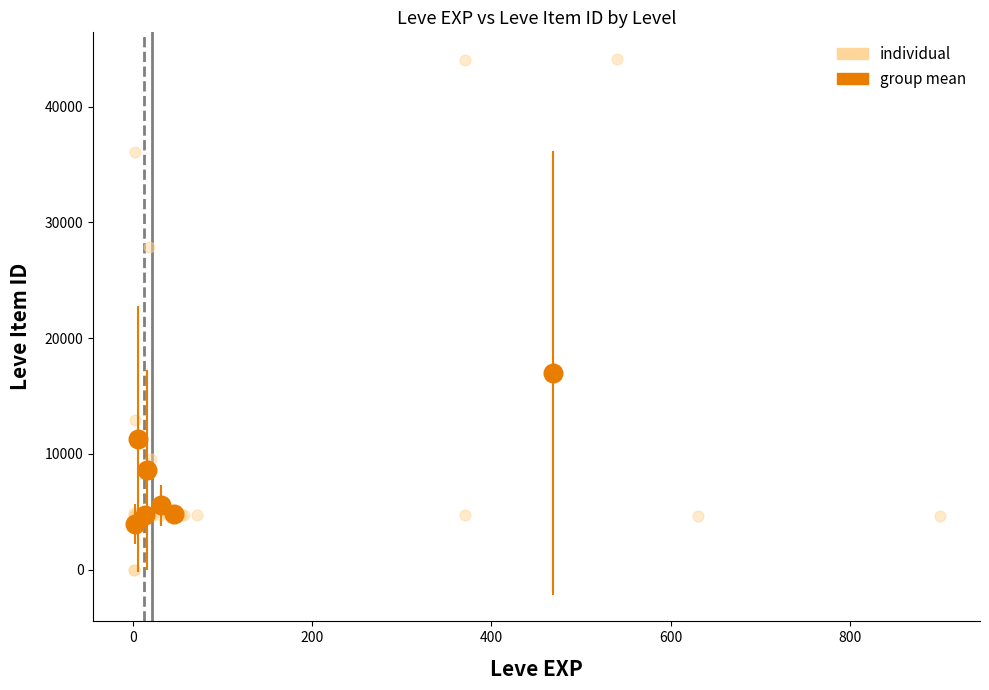

Which series has the widest spread of Y values?

individual